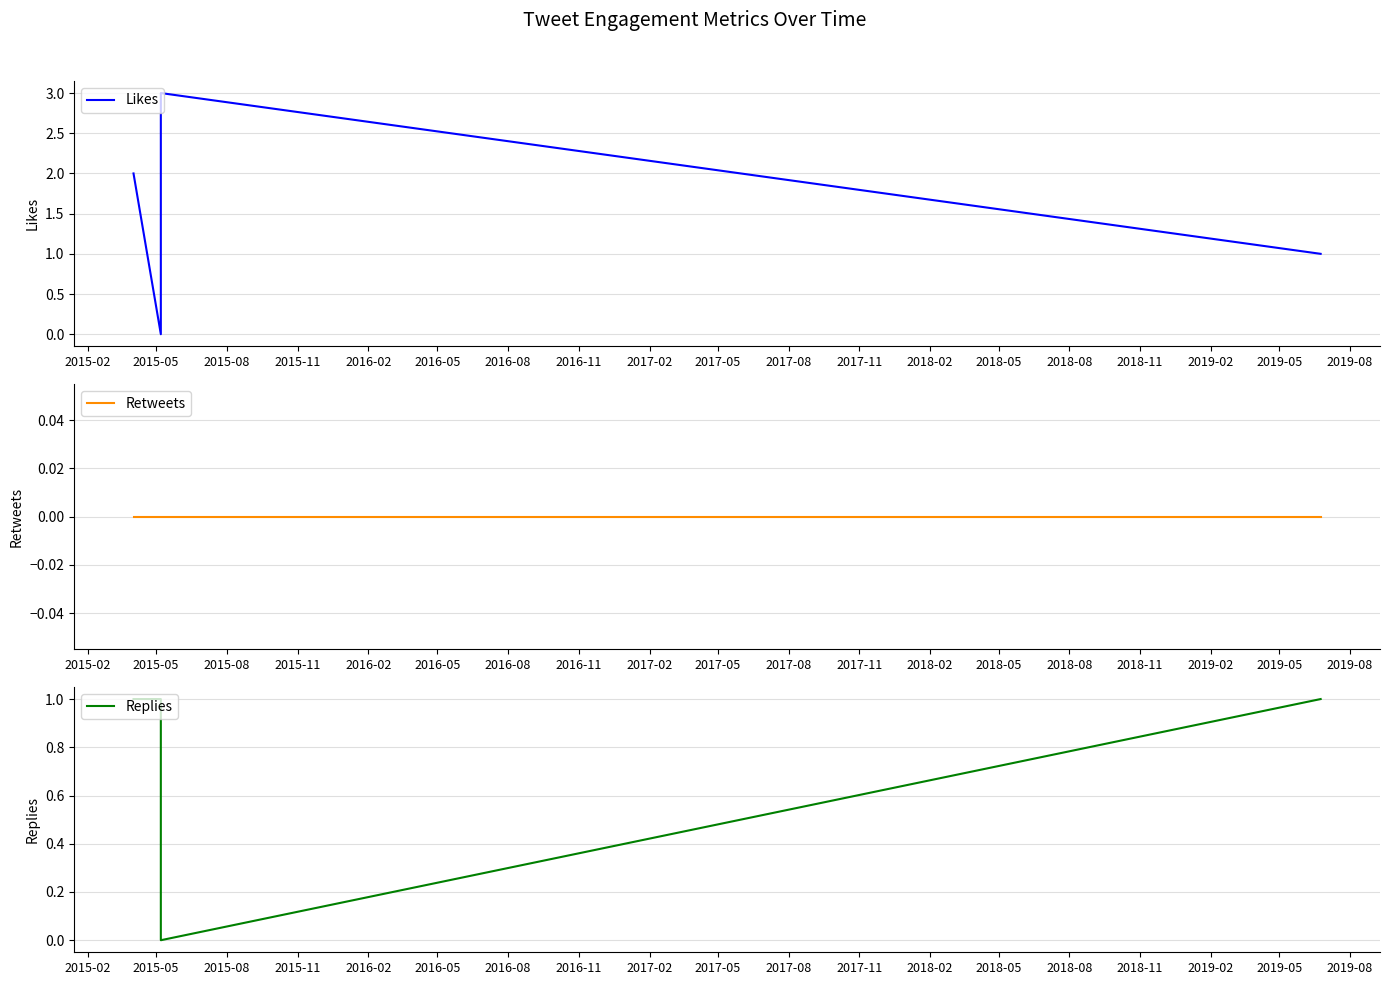

How many categories are shown in the chart?

8